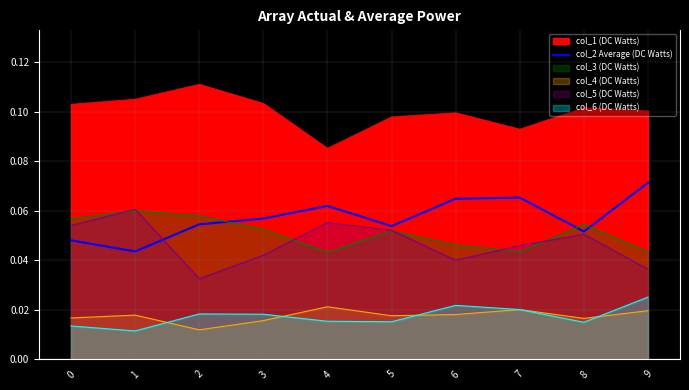

How many interior local valleys (lower than both neighbors) does the data have?

3